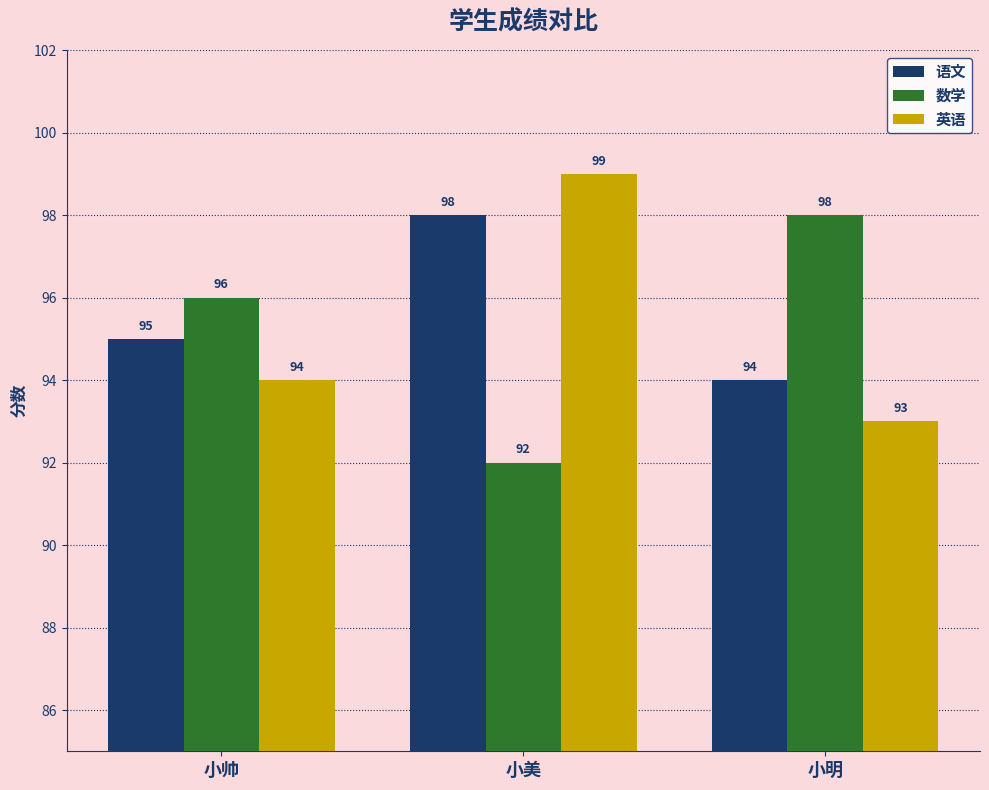

Reading right to left, transcribe all the data shown in this chart.

语文: 小明=94	小美=98	小帅=95
数学: 小明=98	小美=92	小帅=96
英语: 小明=93	小美=99	小帅=94